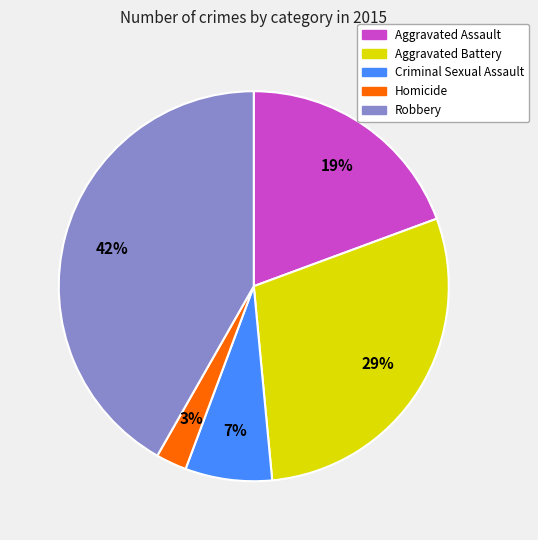

What percentage is the Criminal Sexual Assault slice, to the nearest percent?

7%